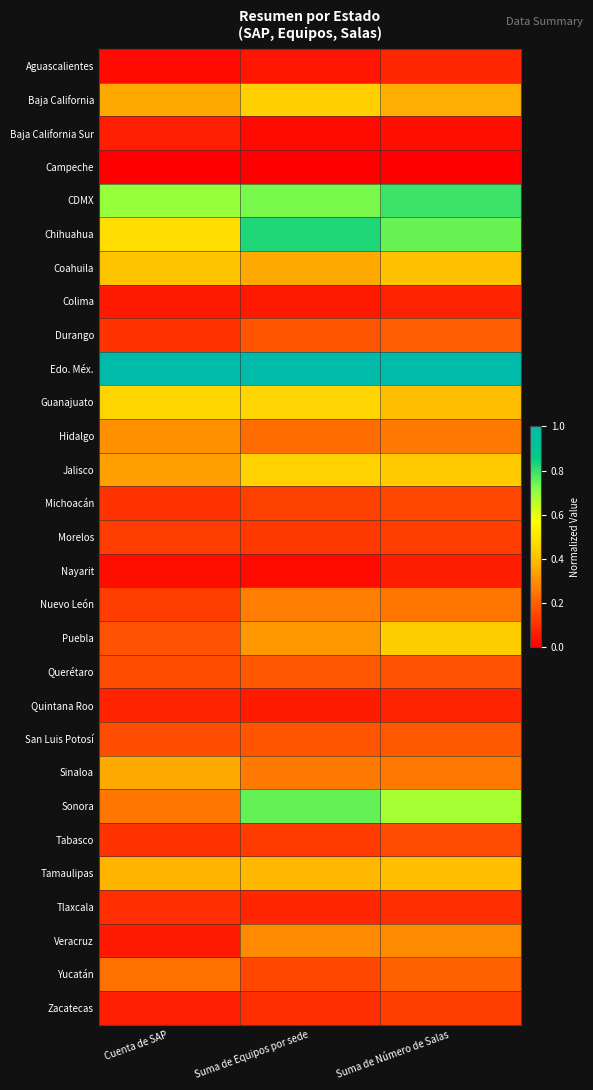

At which category does the chart reach its peak across all series?

Suma de Equipos por sede